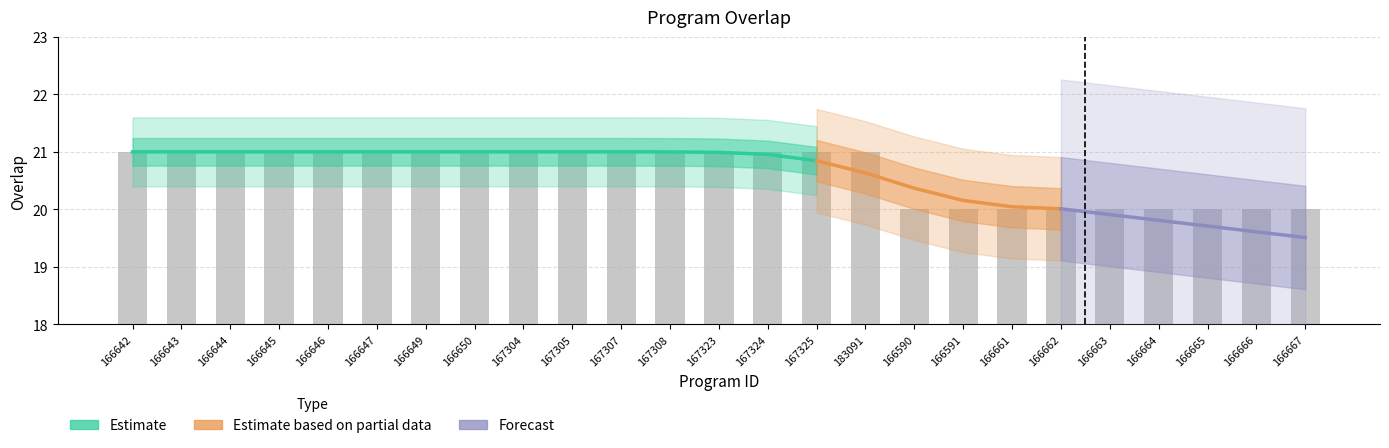

Is it true that the value at 166646 is 21?

True